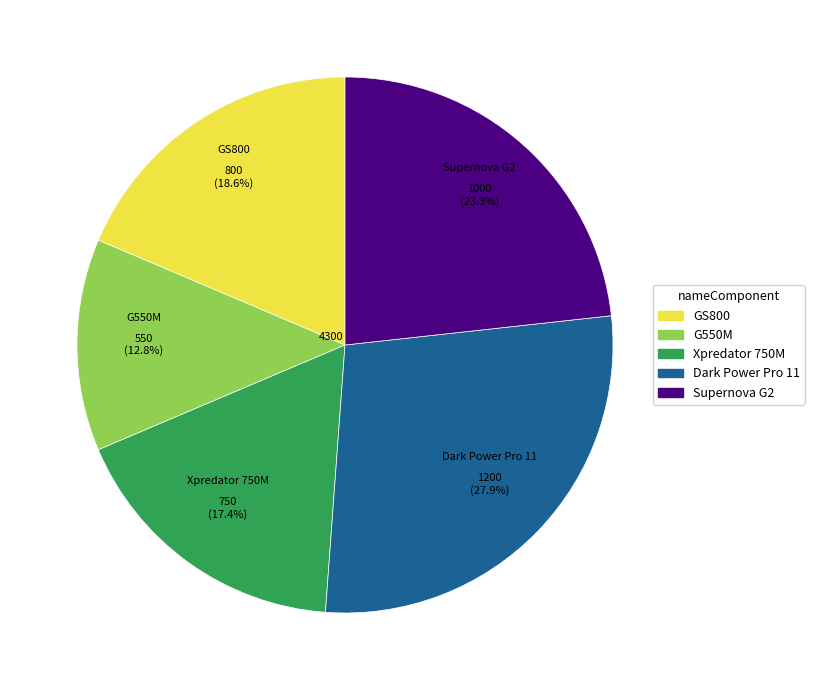

Is there a majority slice in this chart?

No